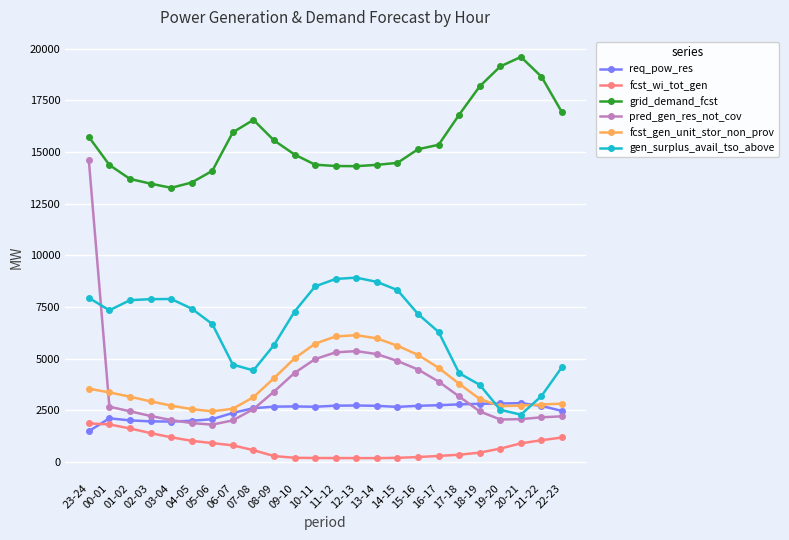

Which series changed the most between 11-12 and 19-20?

gen_surplus_avail_tso_above